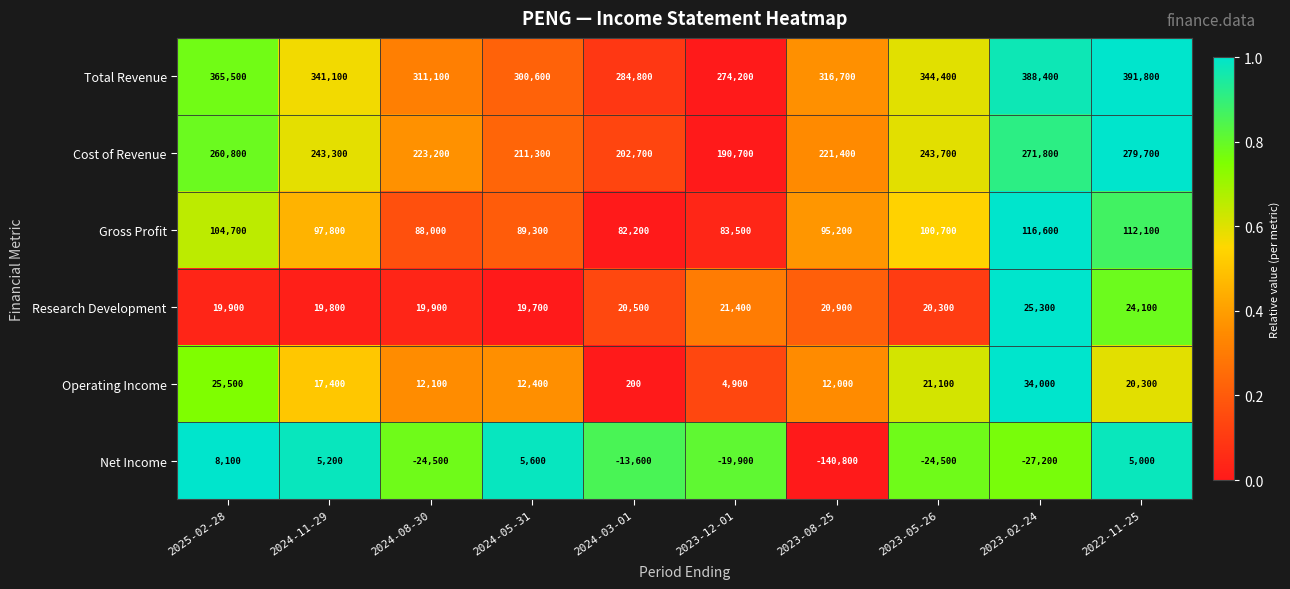

Is it true that Net Income equals -13600 at 2024-03-01?

True